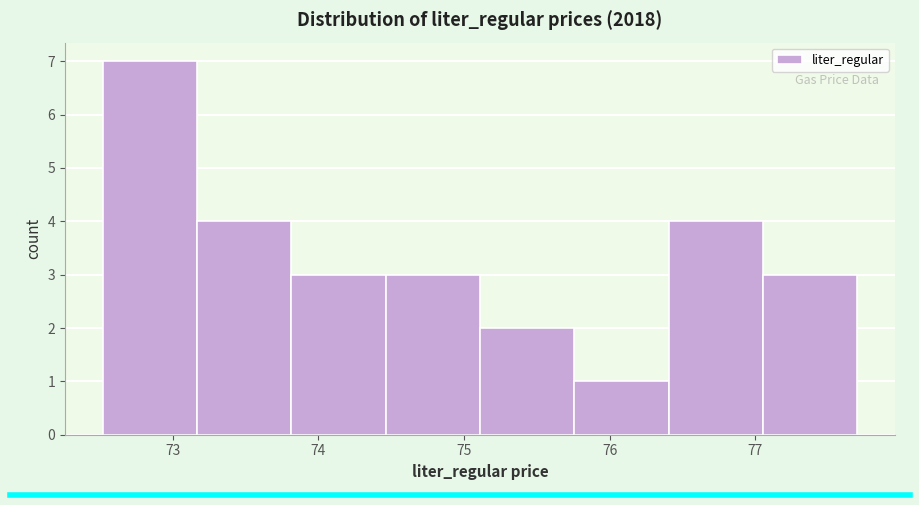

Over which range of the x-axis is the bar tallest?

72.5 to 73.2